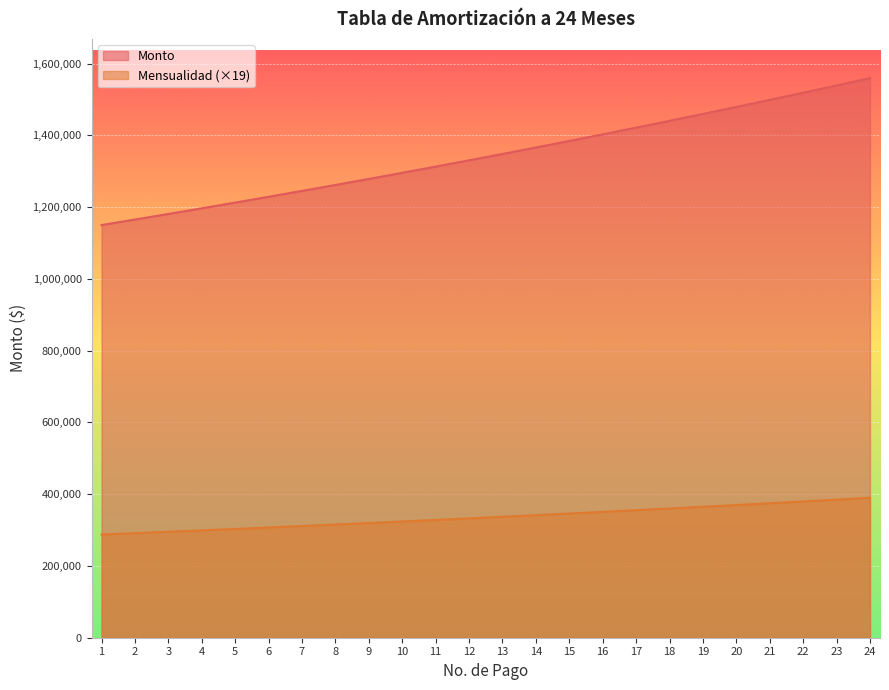

What is the sum of all Mensualidad values?

8069093.4